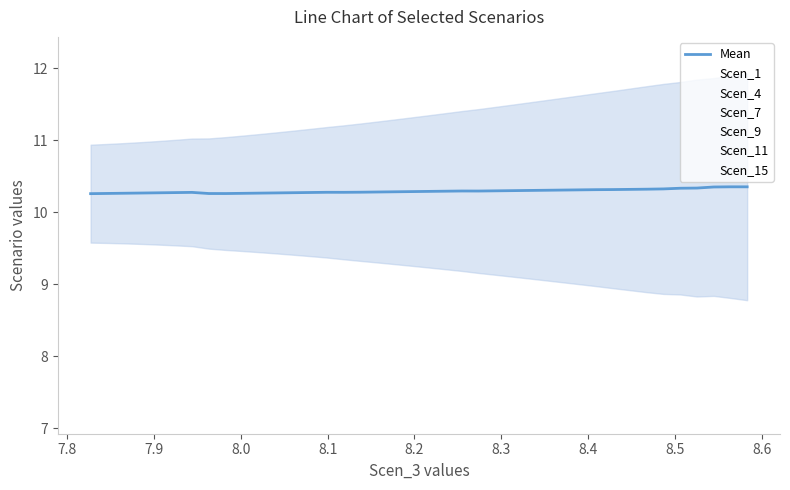

What is the sum of all Scen_7 values?

340.9